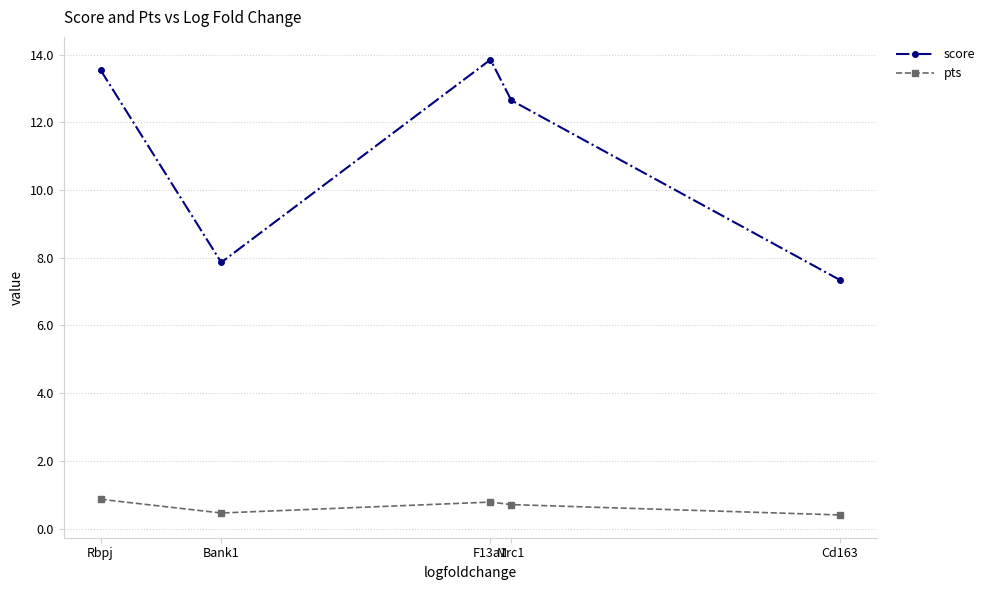

What is the average value of the pts series?

0.6